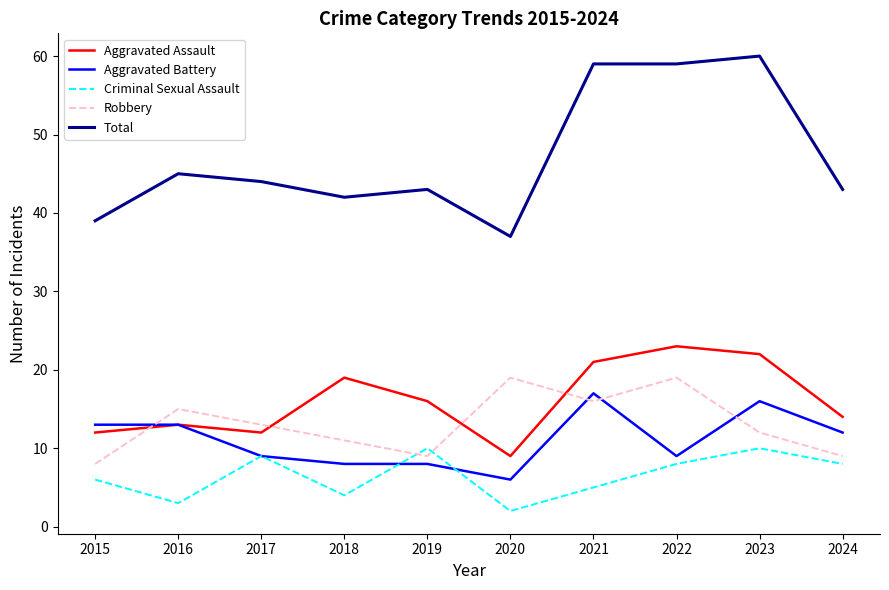

Which category has the lowest value in the Robbery series?

2015